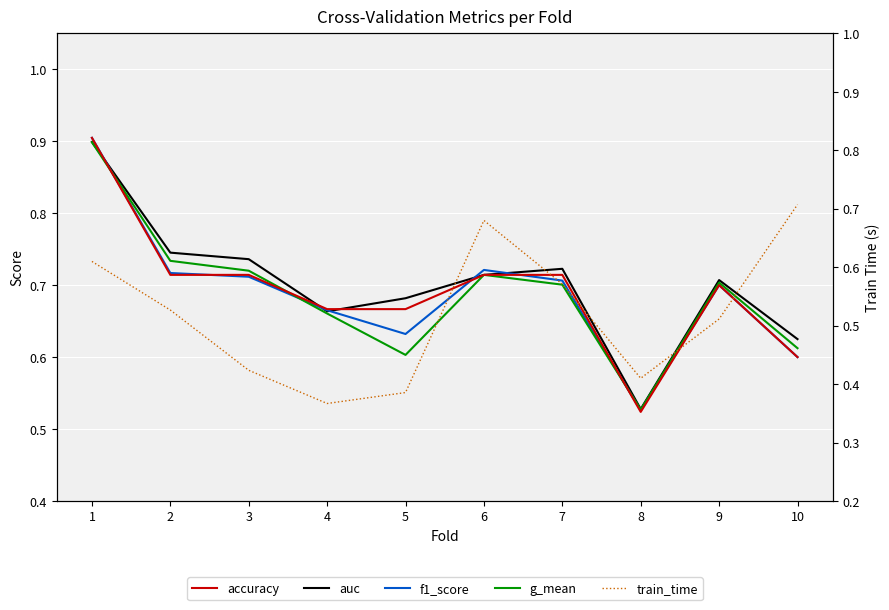

Is this an area chart (filled region under the line)?

No